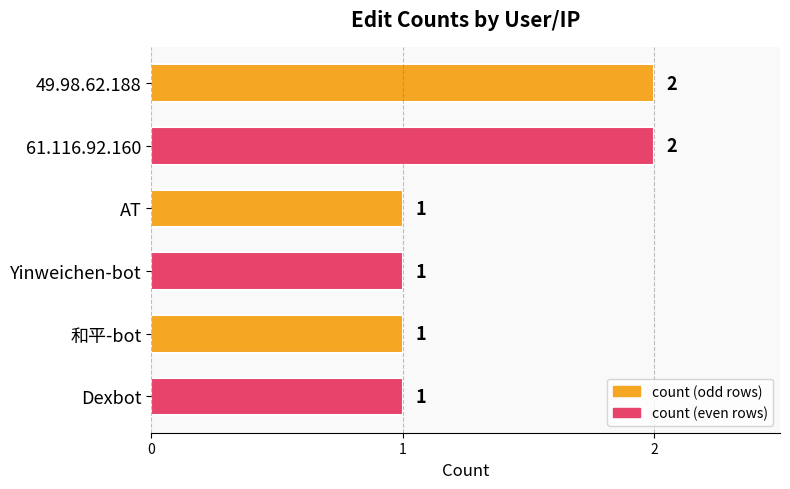

Approximately how many times larger is the value at AT compared to 和平-bot?

1.0